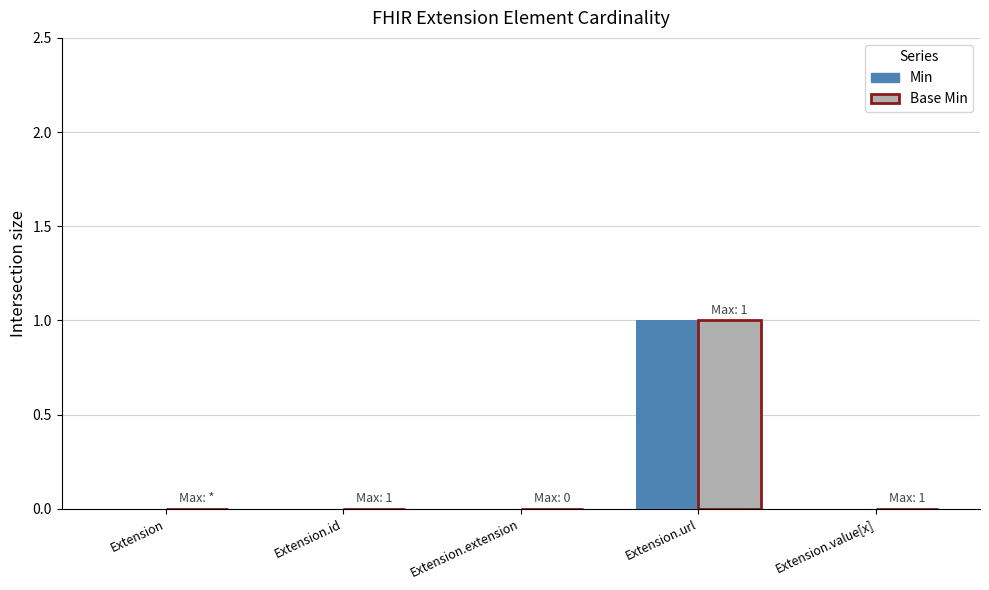

True or false: Min has a value of 0 at Extension.

True